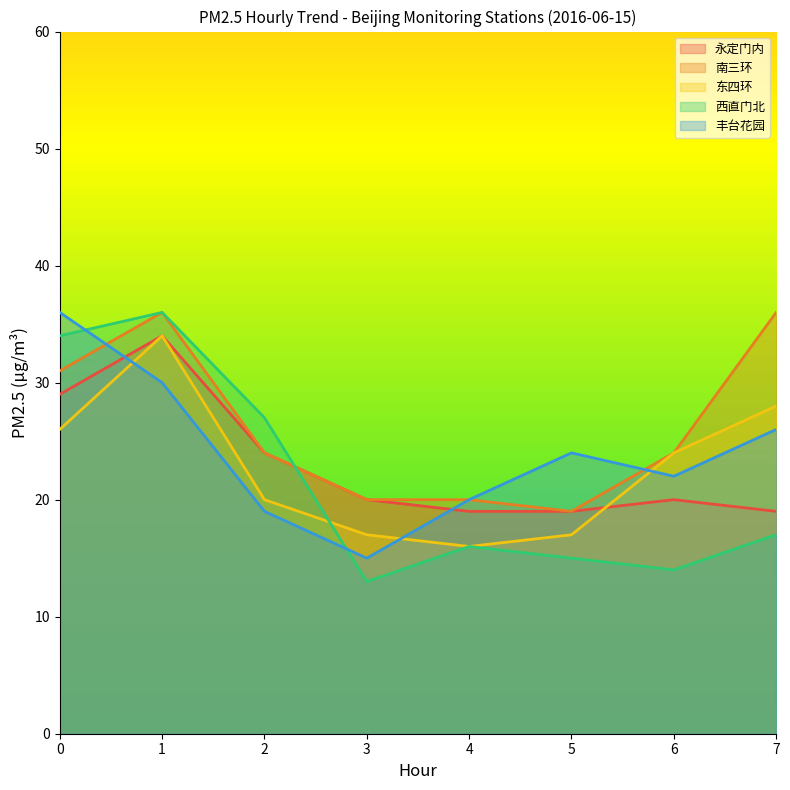

At 1, list the series in order from largest to smallest.

南三环, 西直门北, 永定门内, 东四环, 丰台花园